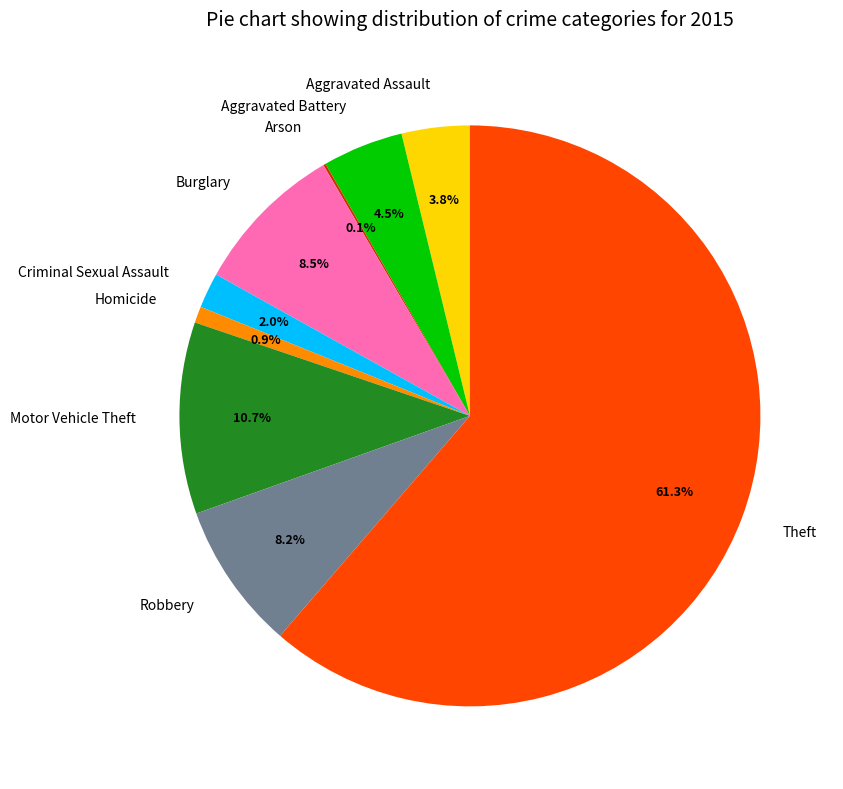

What is the largest slice in the pie chart?

Theft